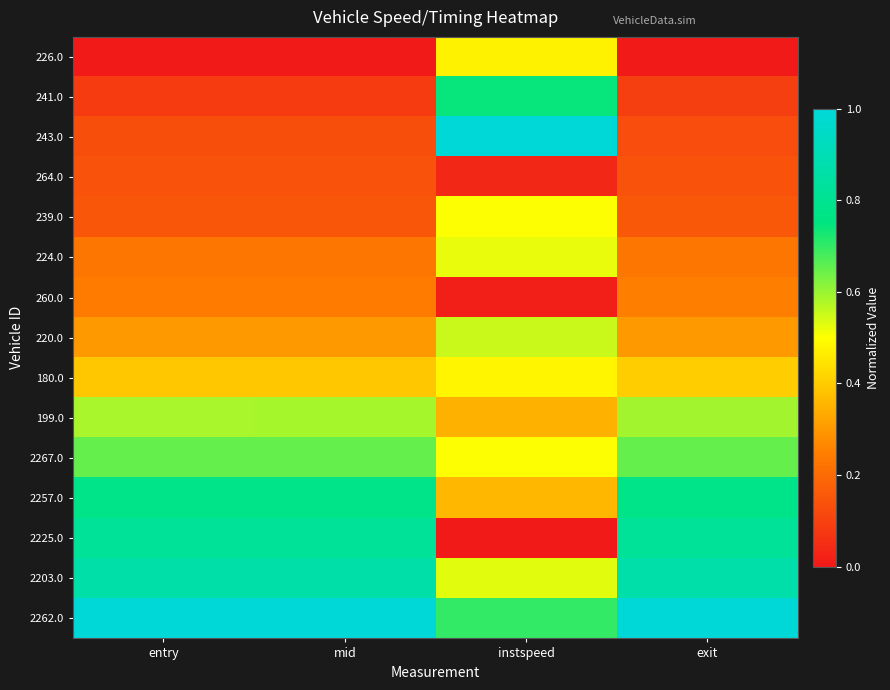

Which series has the widest spread of values?

243.0